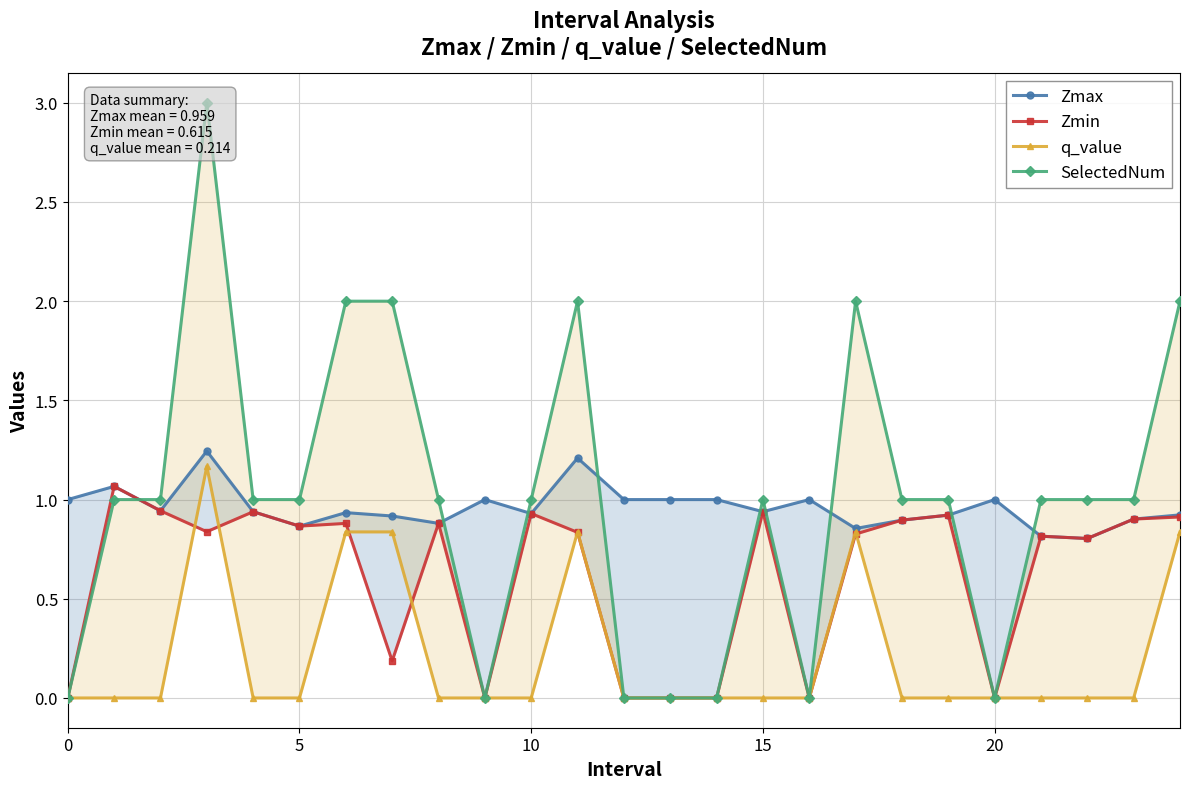

How many interior local peaks does the Zmax series have?

7